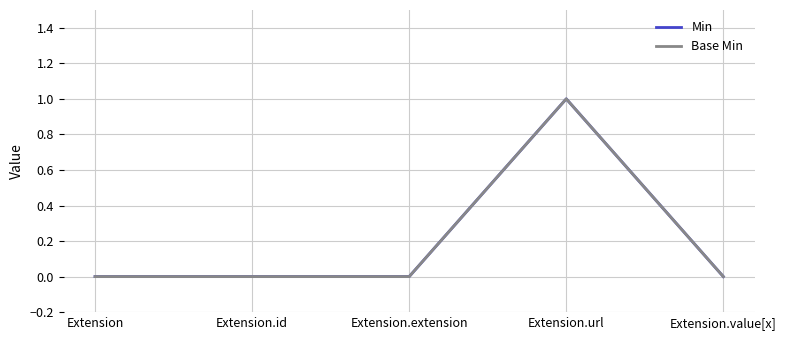

True or false: Base Min and Min intersect in this chart.

False